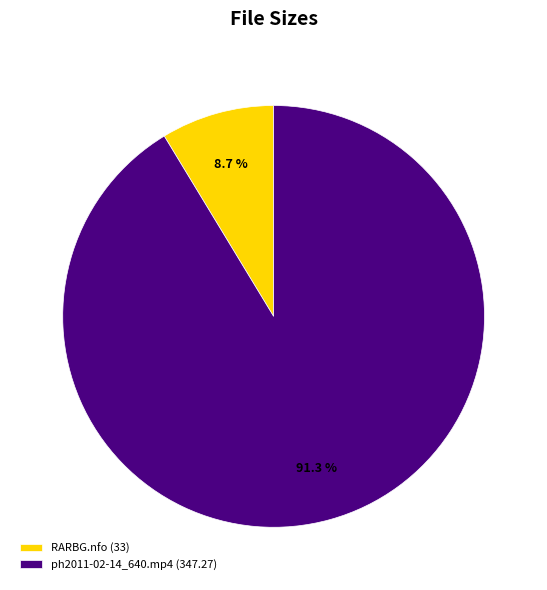

Rank the categories by value from highest to lowest.

ph2011-02-14_640.mp4 (347.27), RARBG.nfo (33)